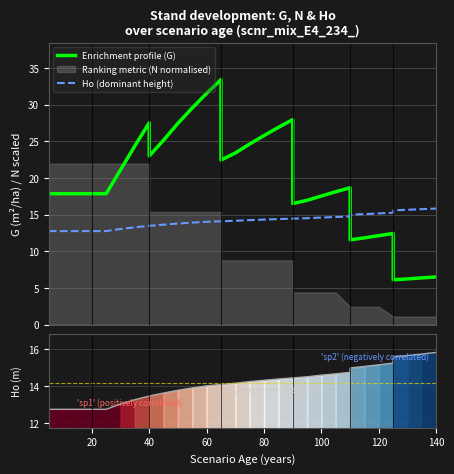

How many values in the Ho (dominant height) series are below 14?

13